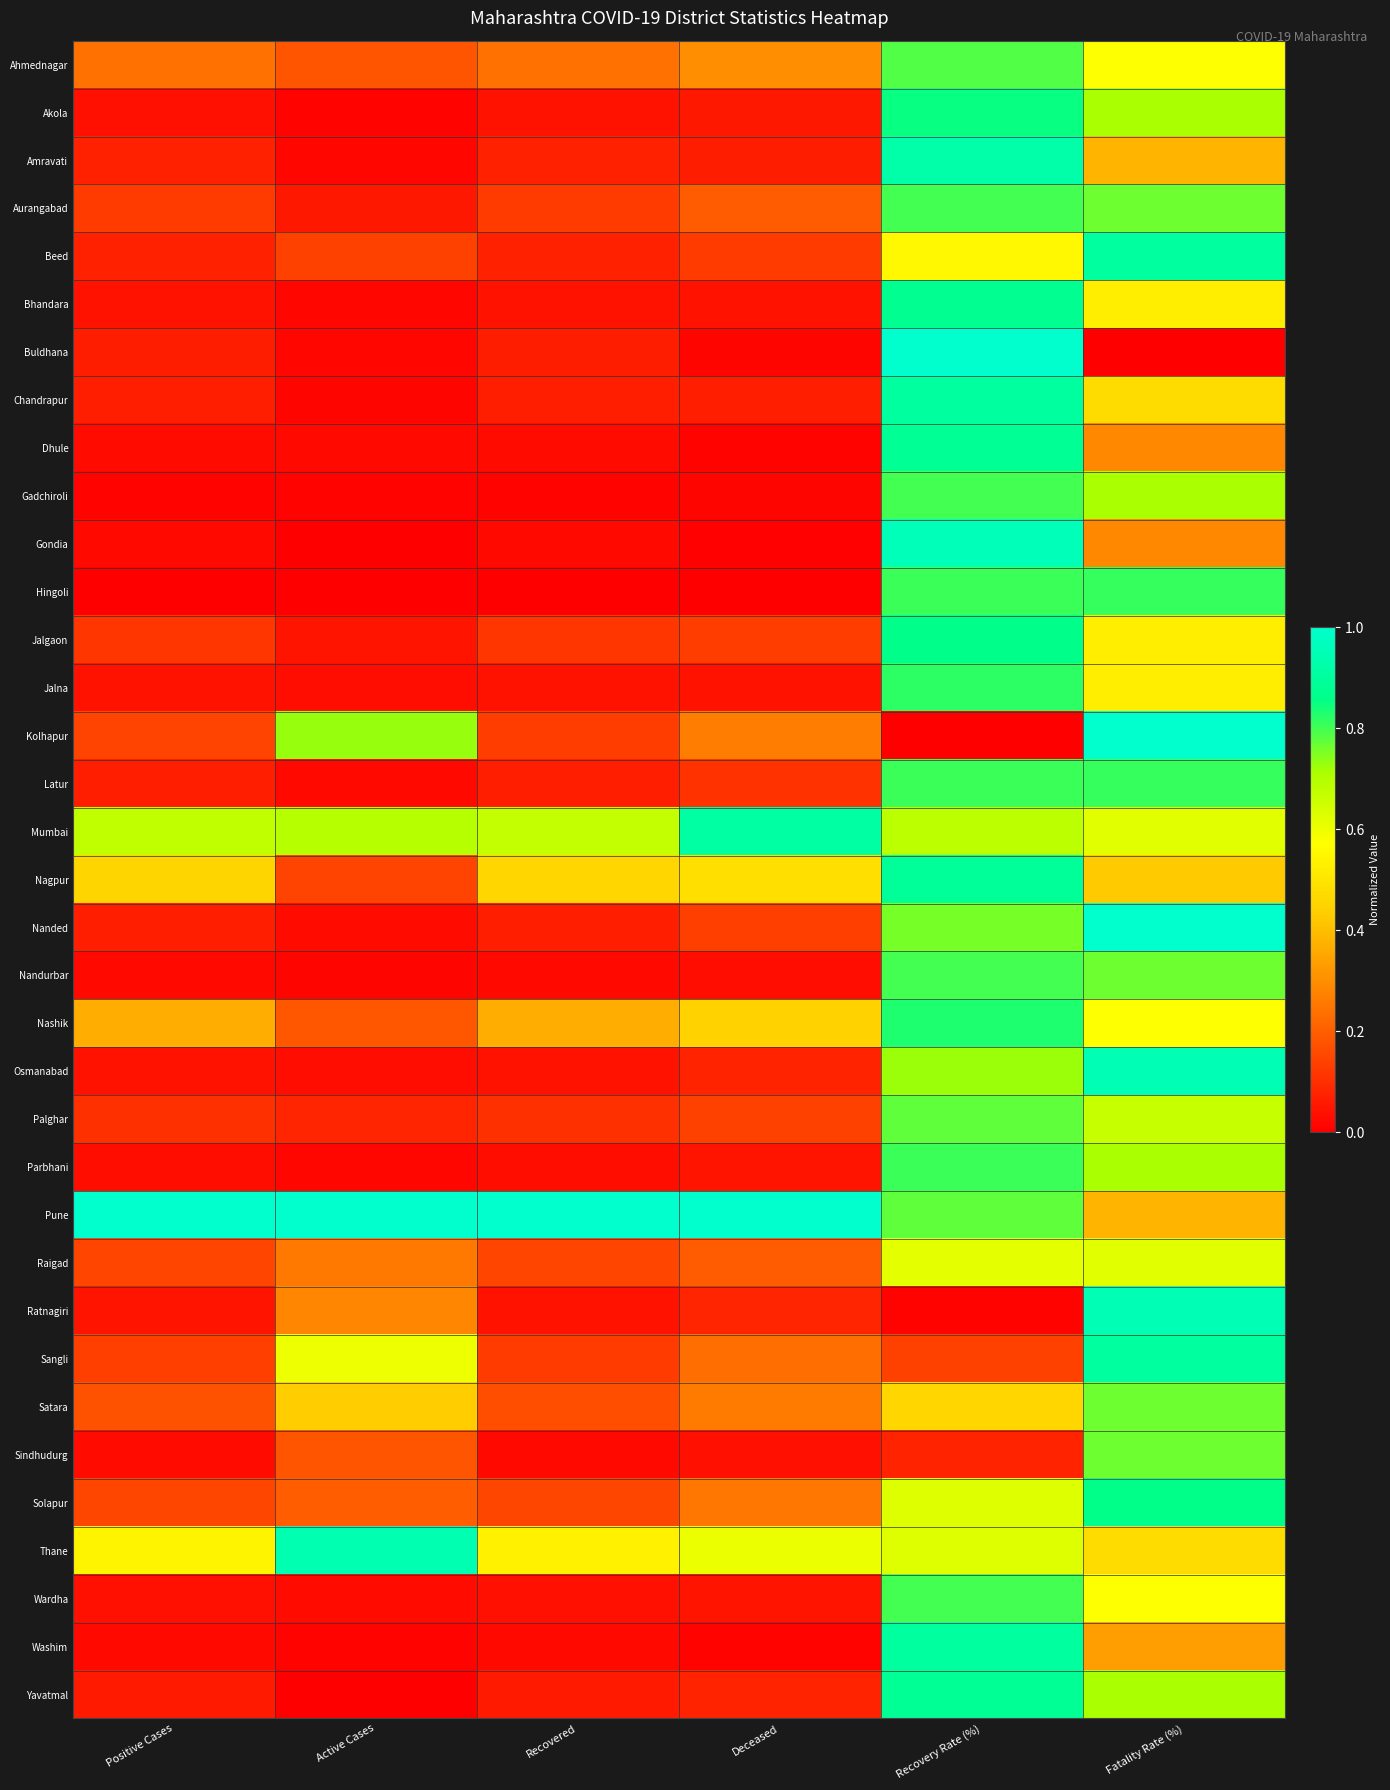

At how many categories does at least one series exceed 0?

6